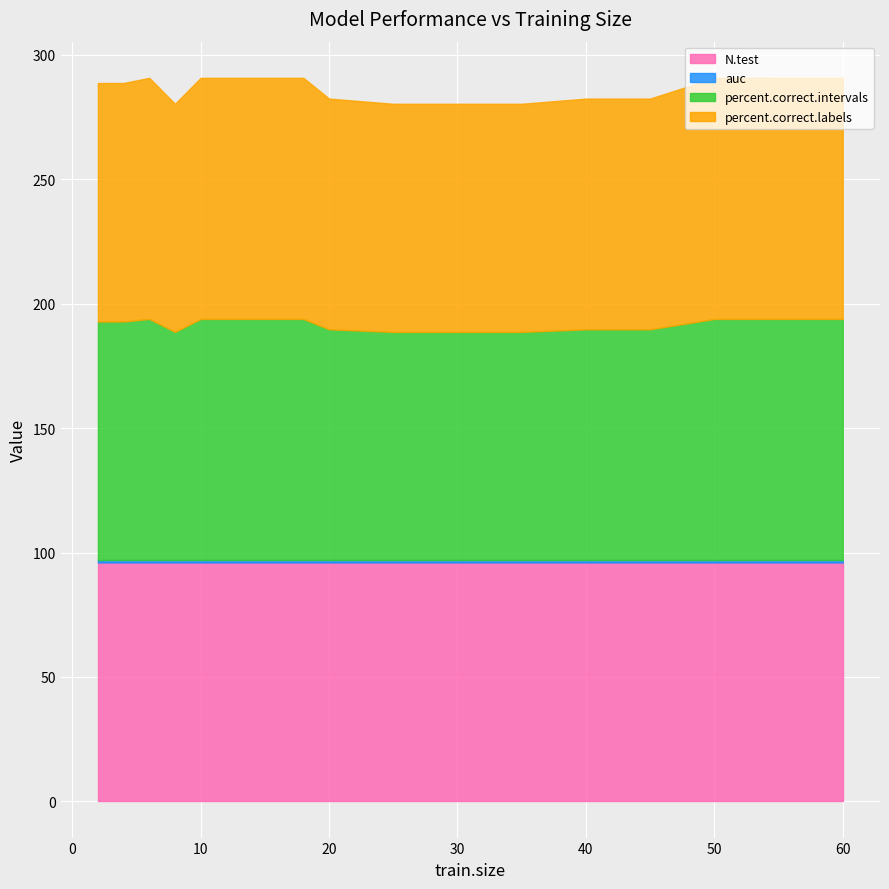

At which label is percent.correct.intervals closest to 94?

20